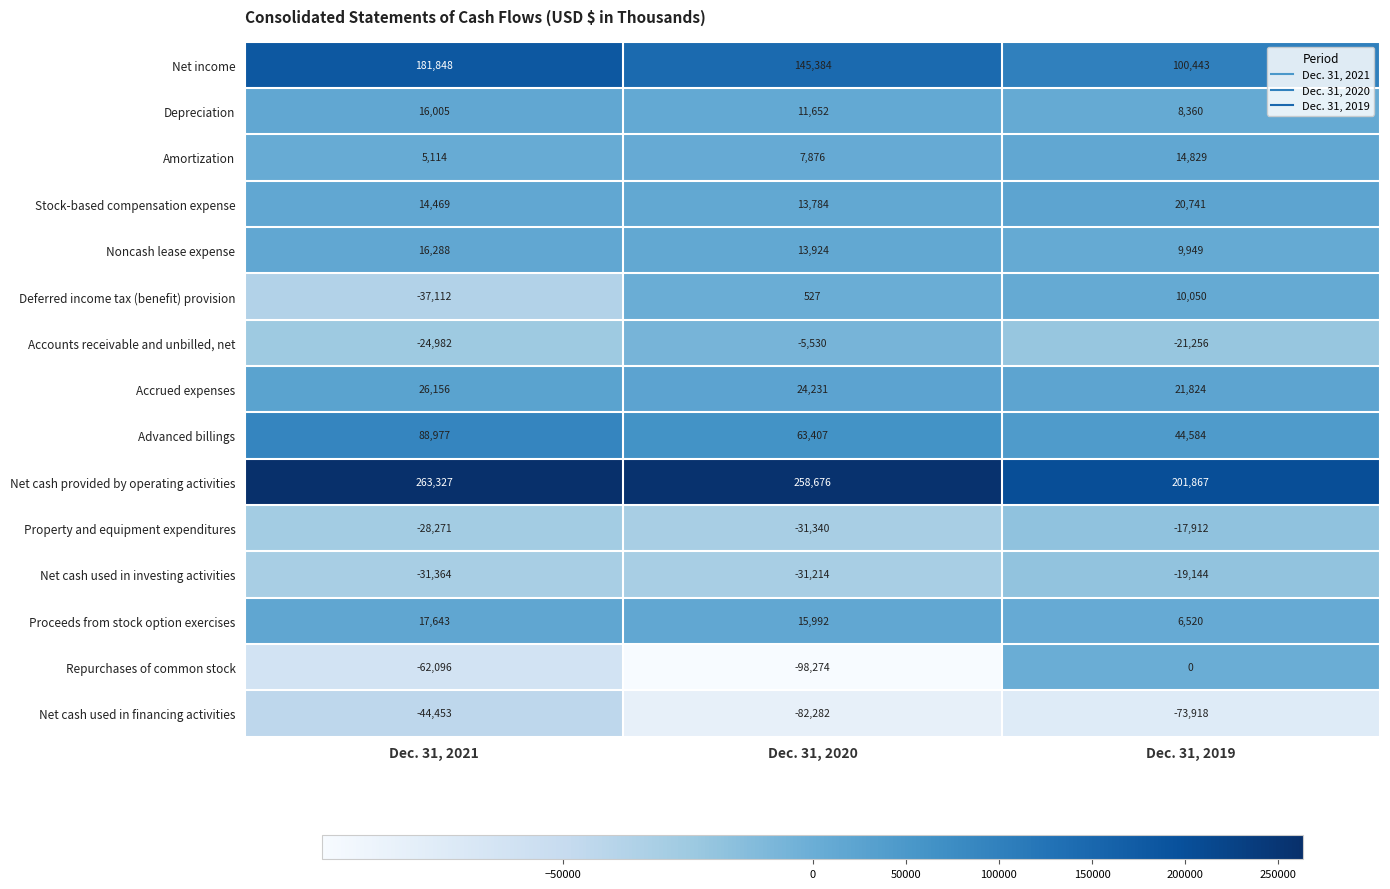

Where is Noncash lease expense nearest to the value 13118?

Dec. 31, 2020